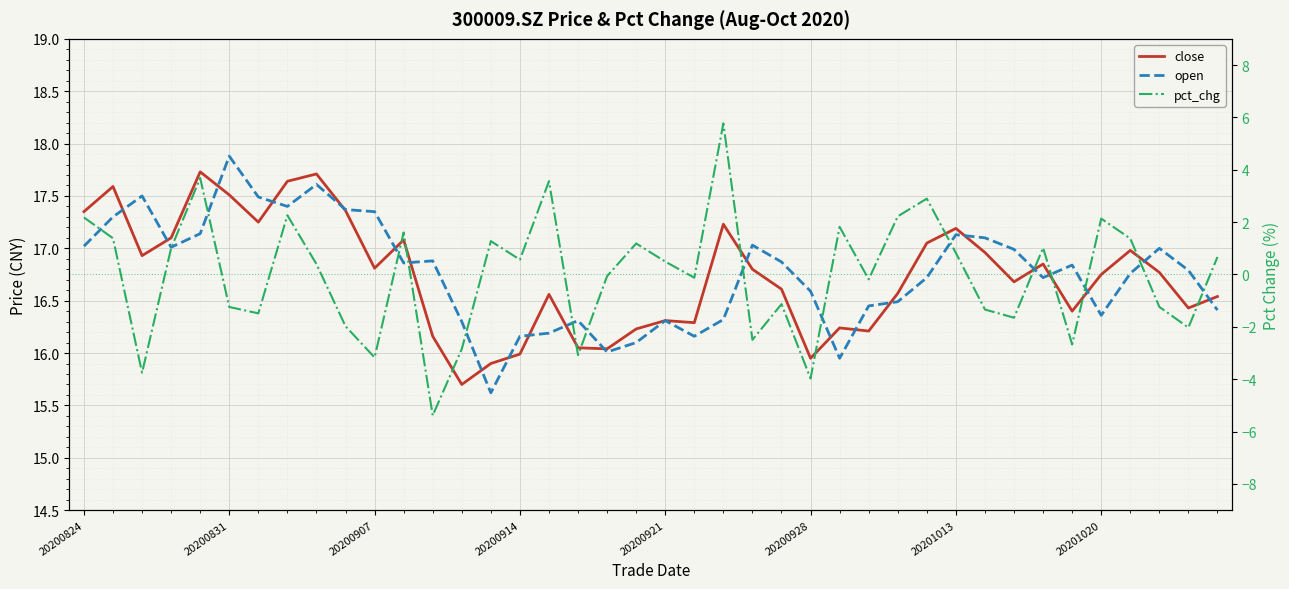

Reading right to left, extract all data points from this chart.

close: 16.5	16.4	16.8	17.0	16.8	16.4	16.9	16.7	17.0	17.2	17.1	16.6	16.2	16.2	15.9	16.6	16.8	17.2	16.3	16.3	16.2	16.0	16.1	16.6	16.0	15.9	15.7	16.2	17.1	16.8	17.4	17.7	17.6	17.2	17.5	17.7	17.1	16.9	17.6	17.4
open: 16.4	16.8	17.0	16.8	16.4	16.8	16.7	17.0	17.1	17.1	16.7	16.5	16.4	15.9	16.6	16.9	17.0	16.3	16.2	16.3	16.1	16.0	16.3	16.2	16.2	15.6	16.3	16.9	16.9	17.4	17.4	17.6	17.4	17.5	17.9	17.1	17.0	17.5	17.3	17.0
pct_chg: 0.7	-2.0	-1.2	1.4	2.1	-2.7	1.0	-1.7	-1.3	0.8	2.9	2.2	-0.2	1.8	-4.0	-1.1	-2.5	5.8	-0.1	0.5	1.2	-0.1	-3.1	3.6	0.6	1.3	-2.8	-5.4	1.6	-3.2	-2.0	0.4	2.3	-1.5	-1.2	3.7	1.0	-3.8	1.4	2.2